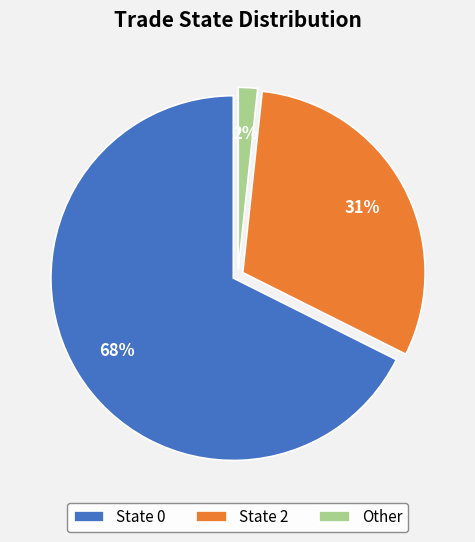

To the nearest percent, what is the average slice percentage?

33%